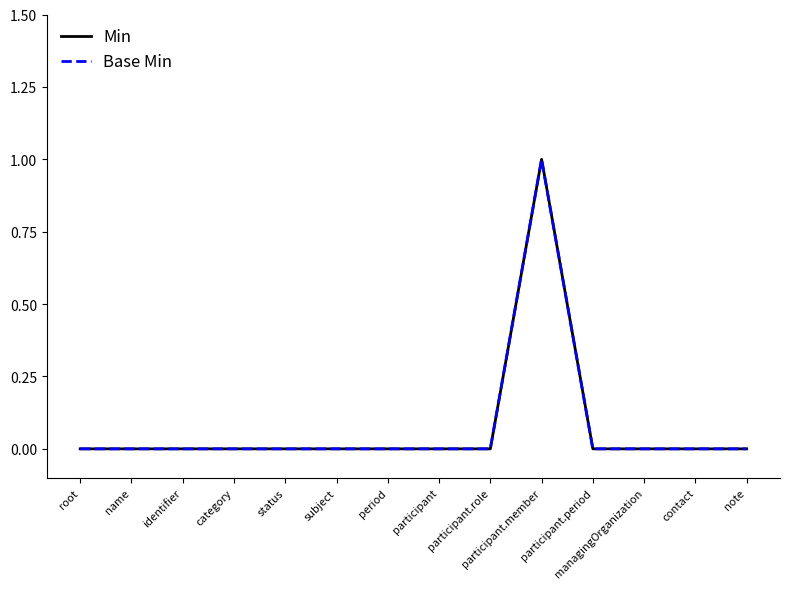

What is the sum of all Min values?

1